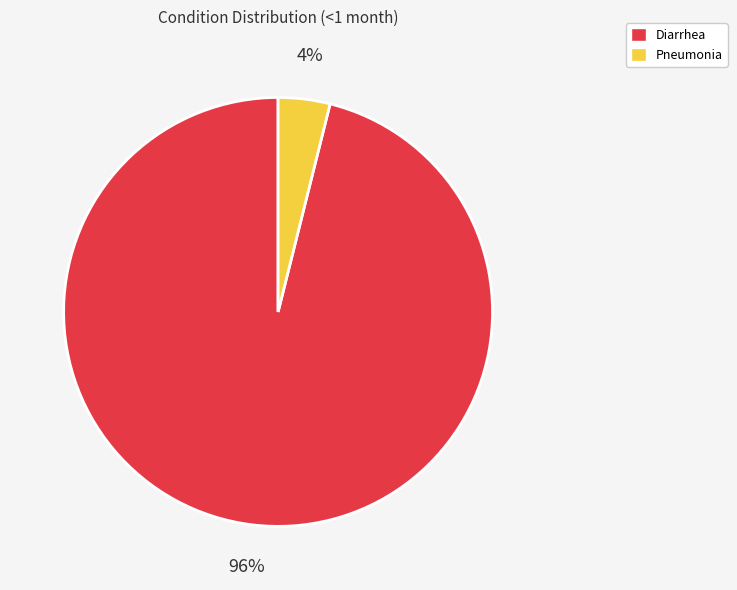

Which slice represents more than half of the pie?

Diarrhea